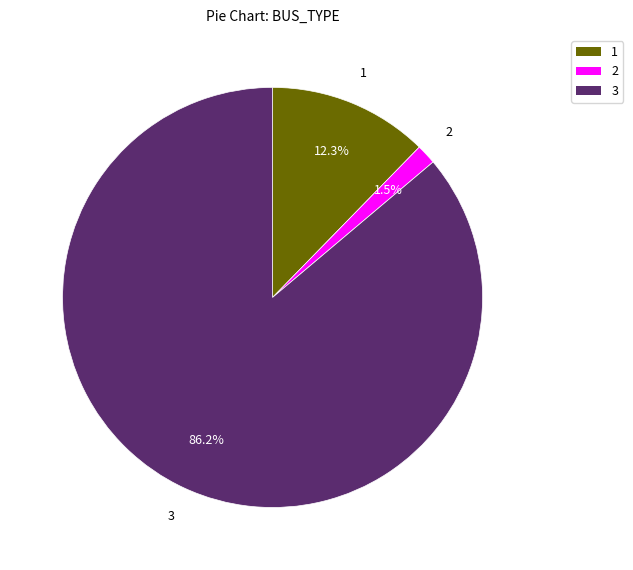

What is the majority slice?

3